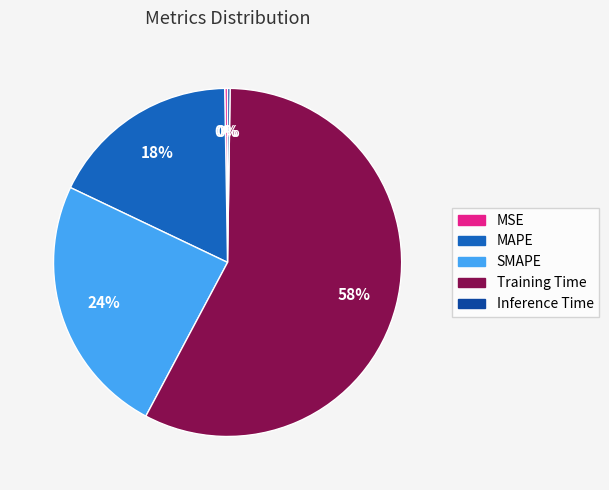

What percentage is the Training Time slice, to the nearest percent?

58%